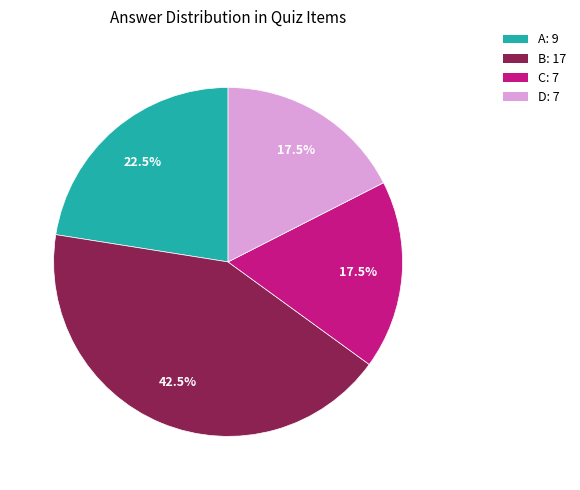

The C slice represents 27% of the pie. True or false?

False